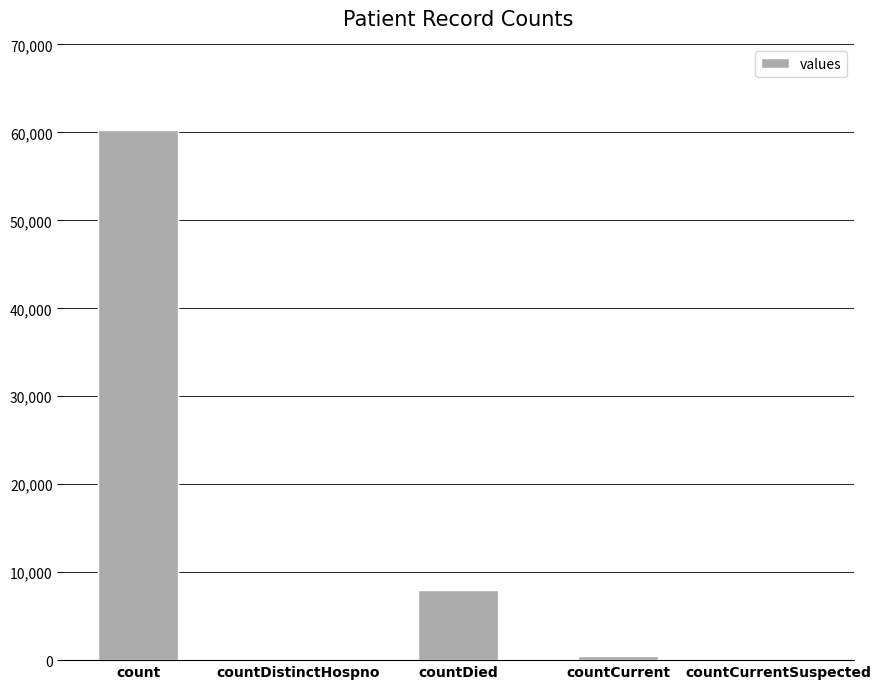

At which label is the value closest to 30155?

countDied